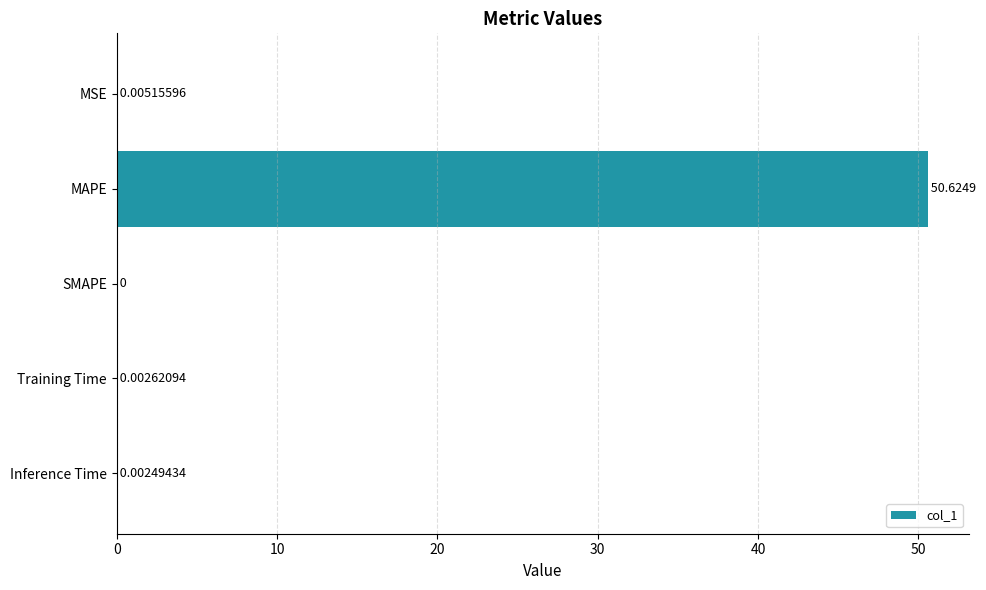

Which label corresponds to the largest value in the chart?

MAPE